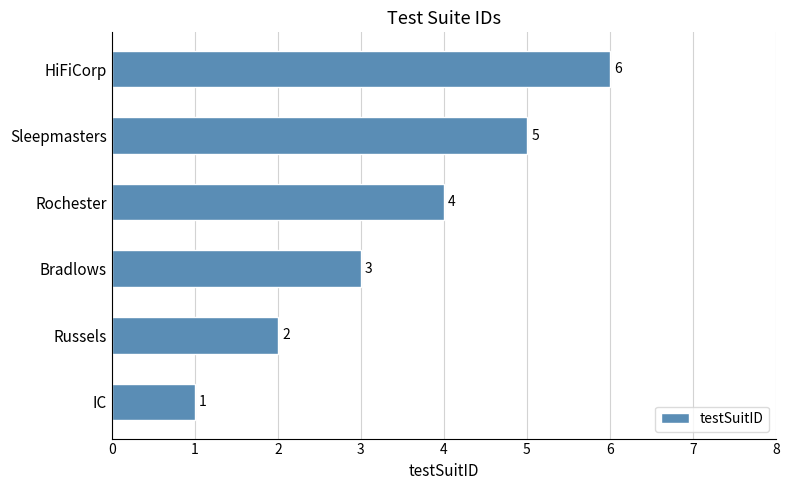

List the labels in order of value, largest first.

HiFiCorp, Sleepmasters, Rochester, Bradlows, Russels, IC